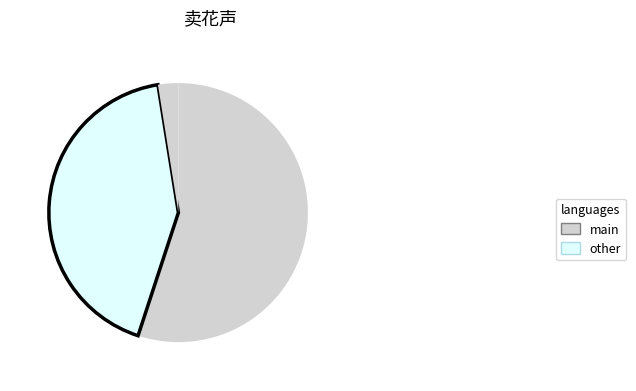

Count the number of slices in the pie.

3